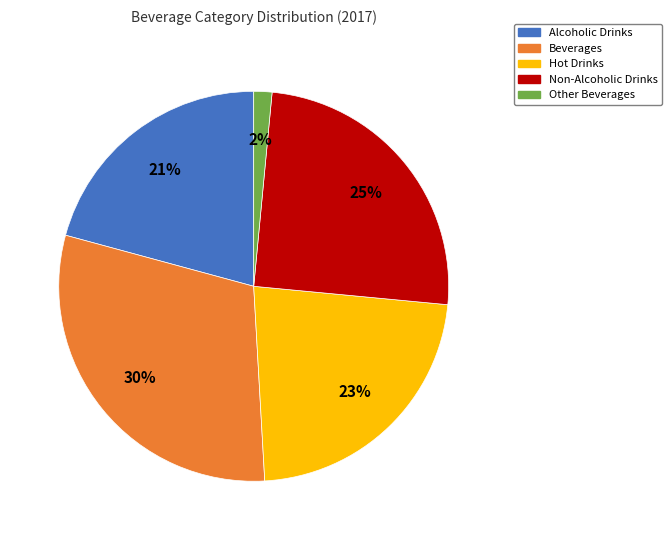

Do Non-Alcoholic Drinks and Beverages together represent more than half of the pie?

Yes